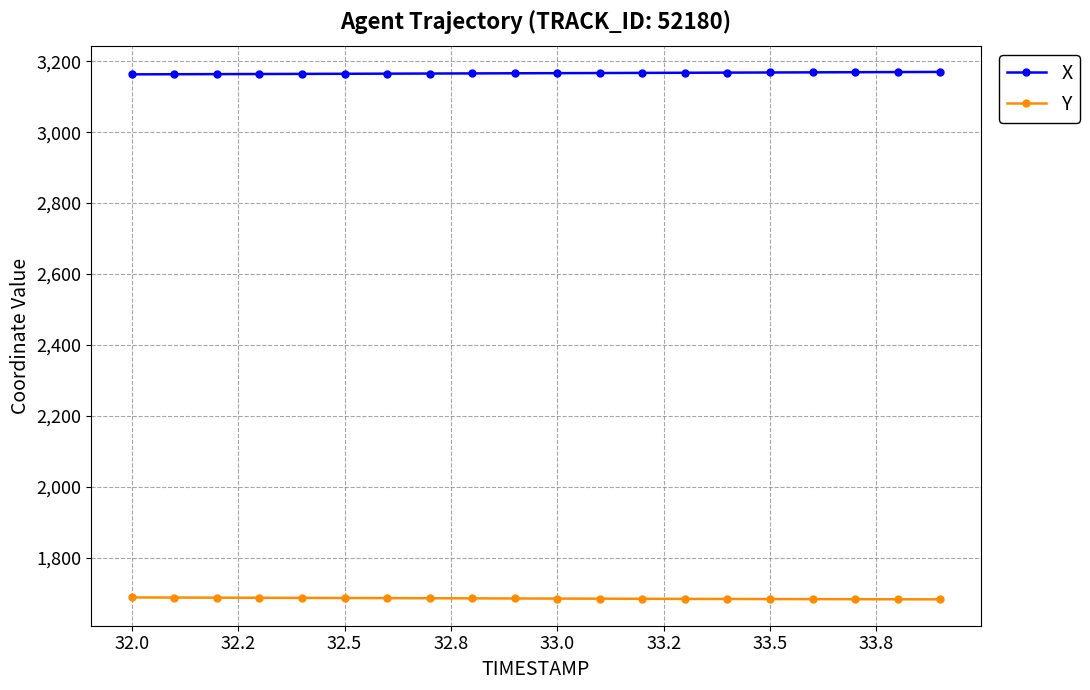

What are all the series names shown in the legend?

X, Y